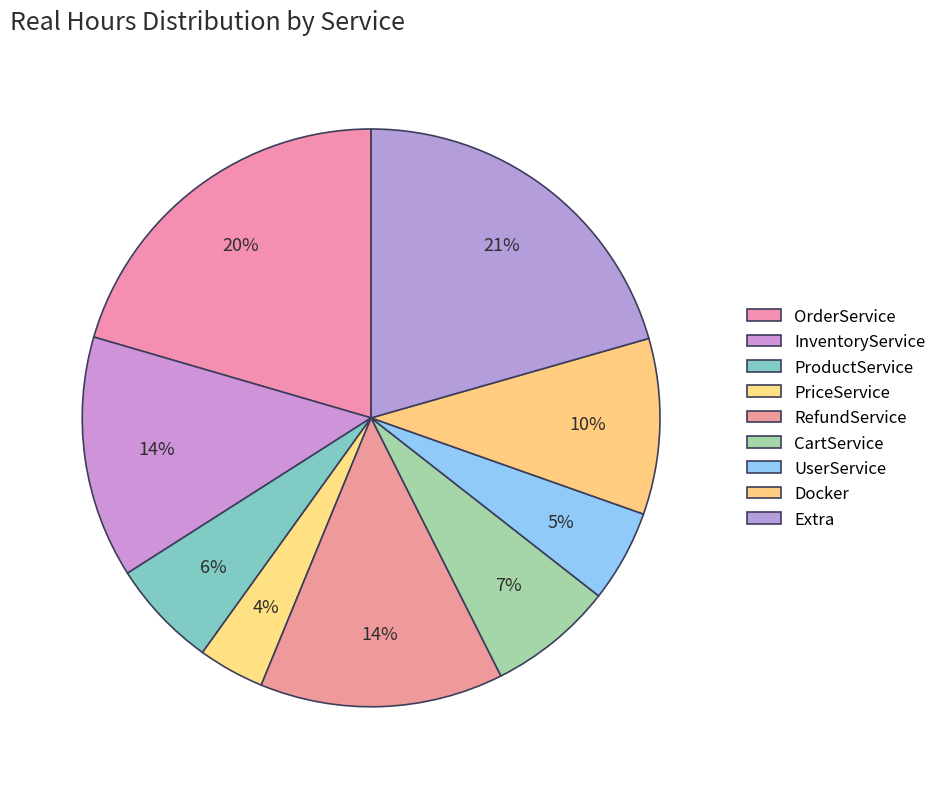

How many slices are in this pie chart?

9